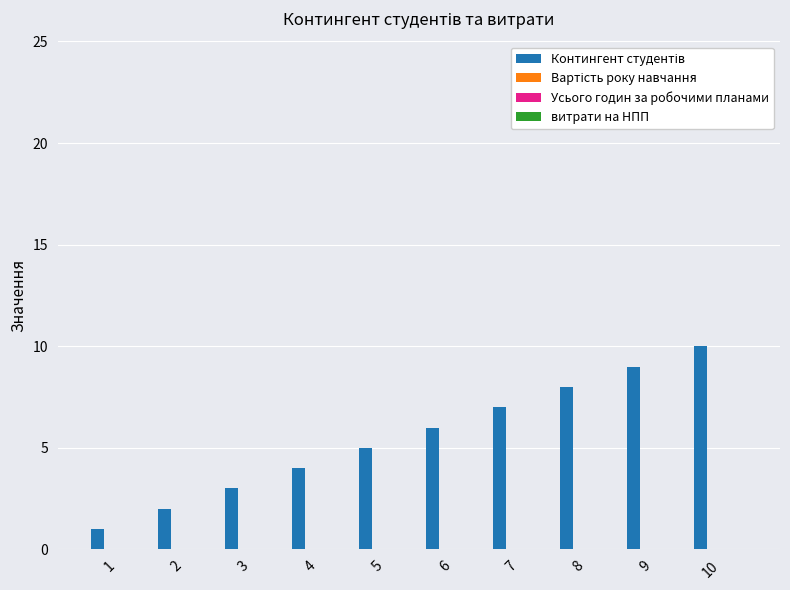

What is the maximum value shown in the chart?

10